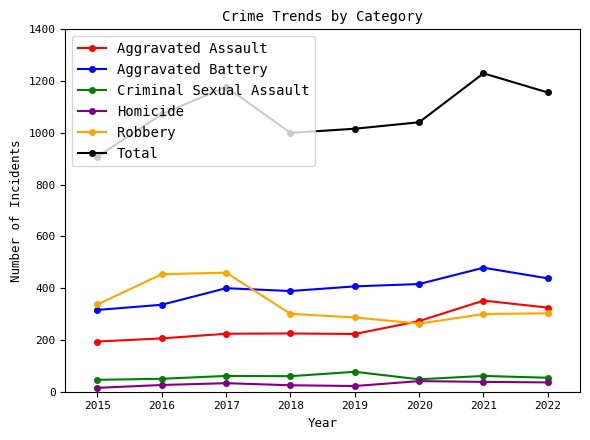

List the labels in order of Total value, smallest first.

2015, 2018, 2019, 2020, 2016, 2022, 2017, 2021